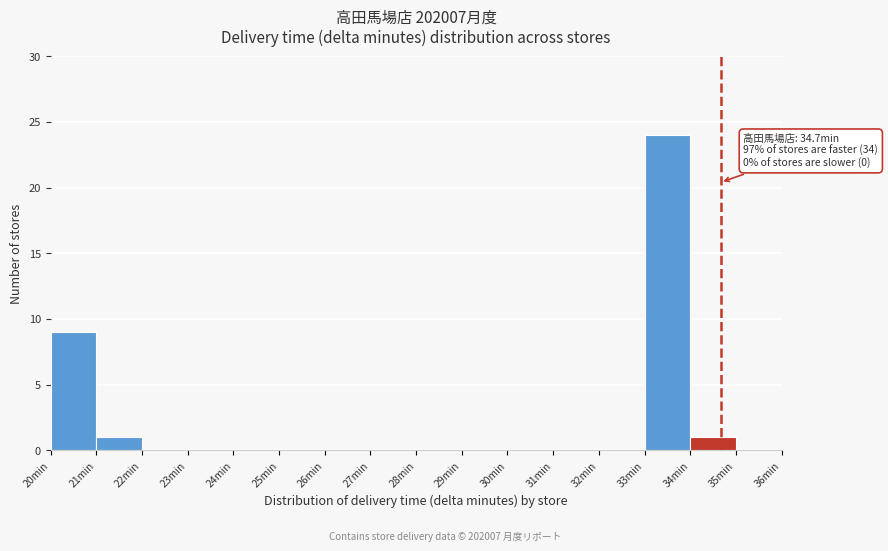

Which range on the x-axis has the tallest bar?

33 to 34